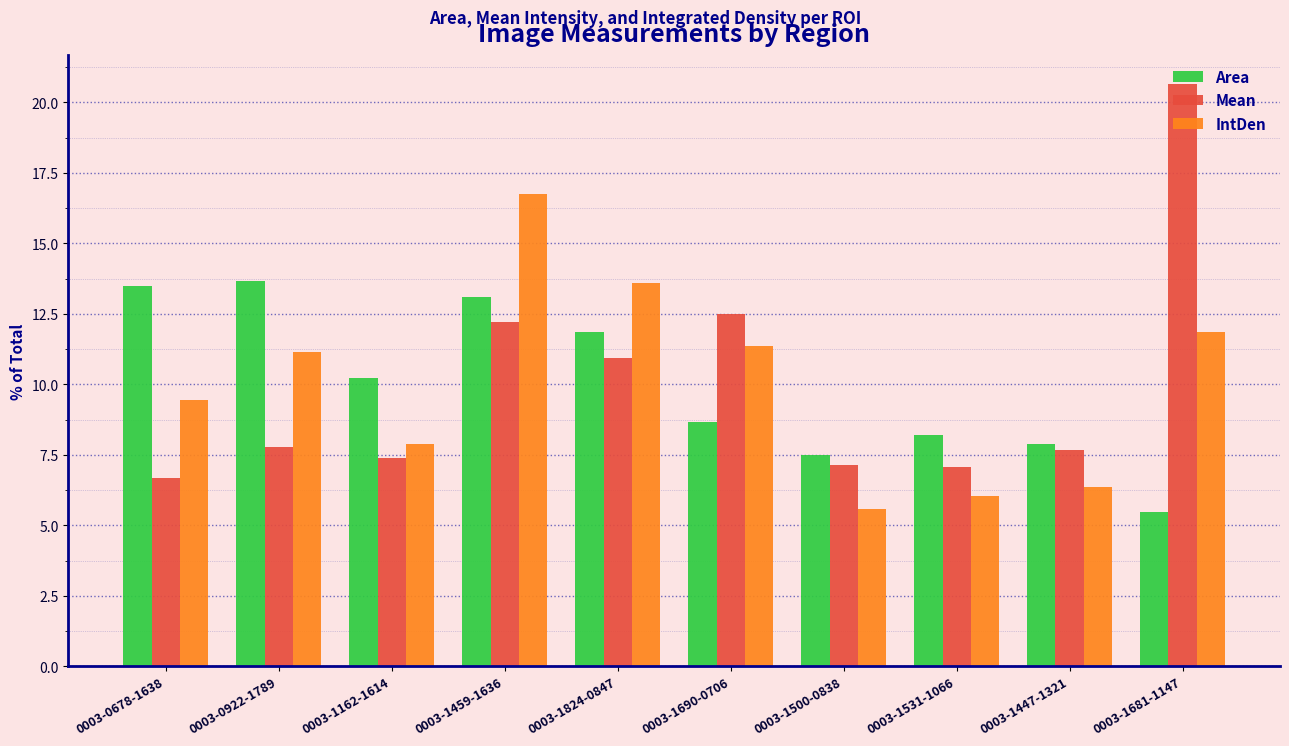

At which category is the sum across all series the highest?

0003-1459-1636